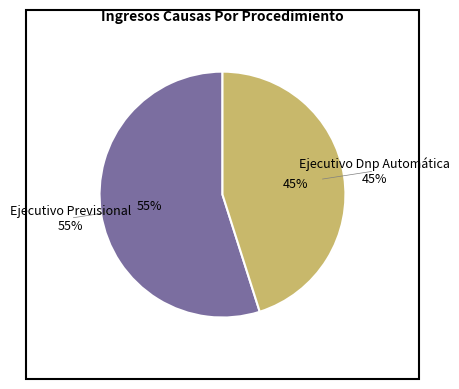

What percentage do Ejecutivo Dnp Automática and Ejecutivo Previsional together represent?

100.0%